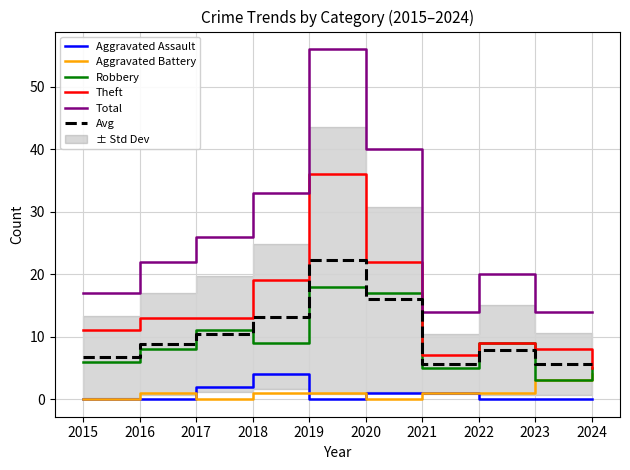

Which series changed the most between 2016 and 2024?

Theft